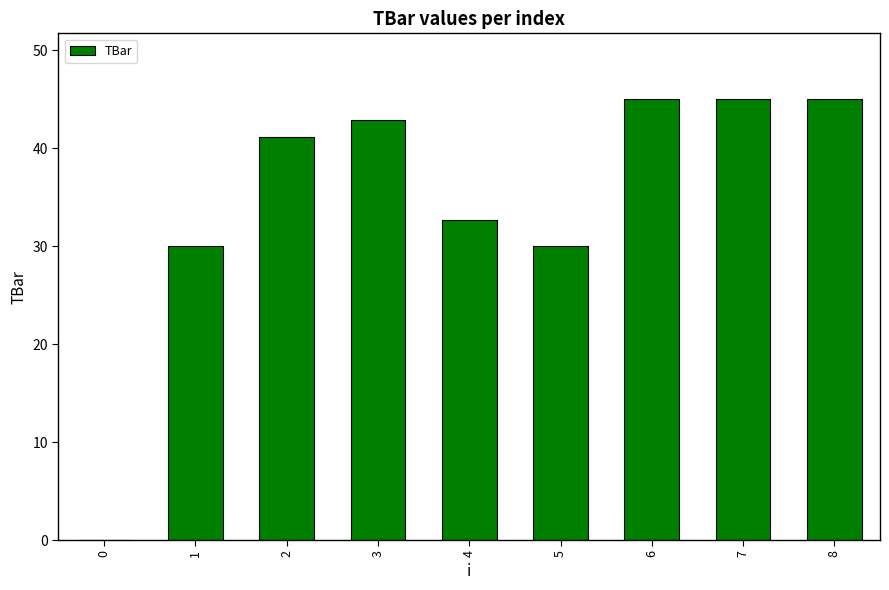

What is the average value?

34.6